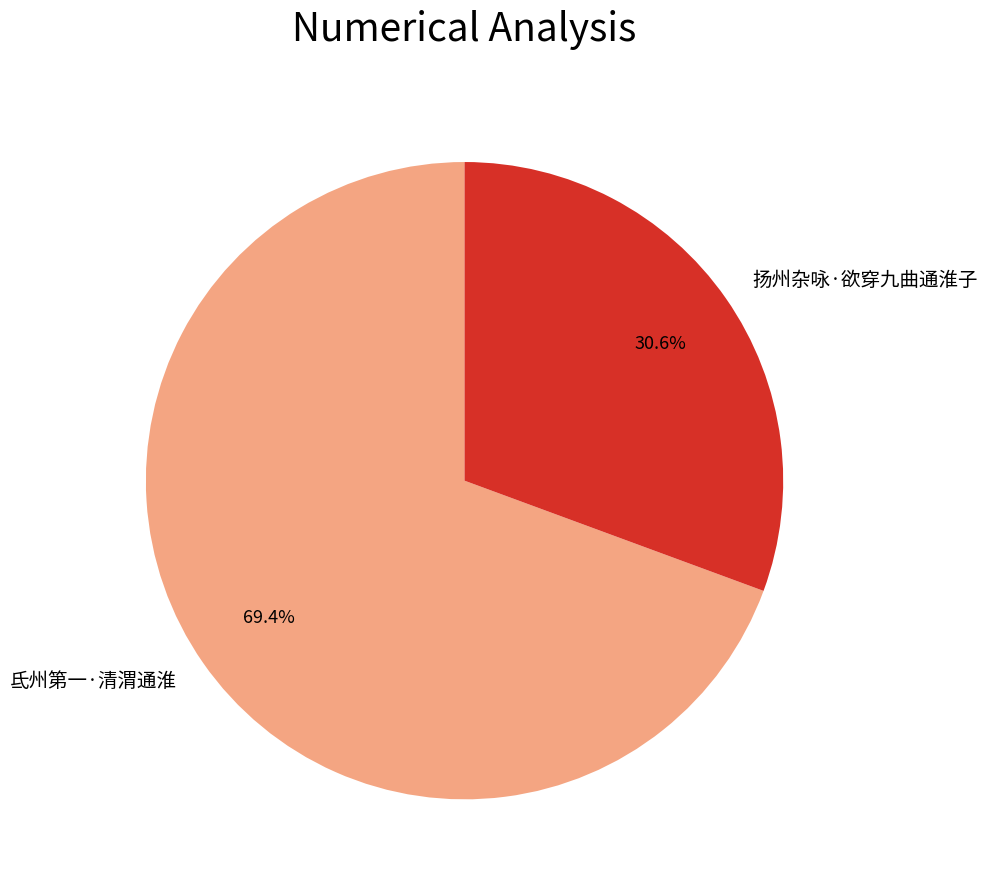

What is the smallest slice in the pie chart?

扬州杂咏·欲穿九曲通淮子